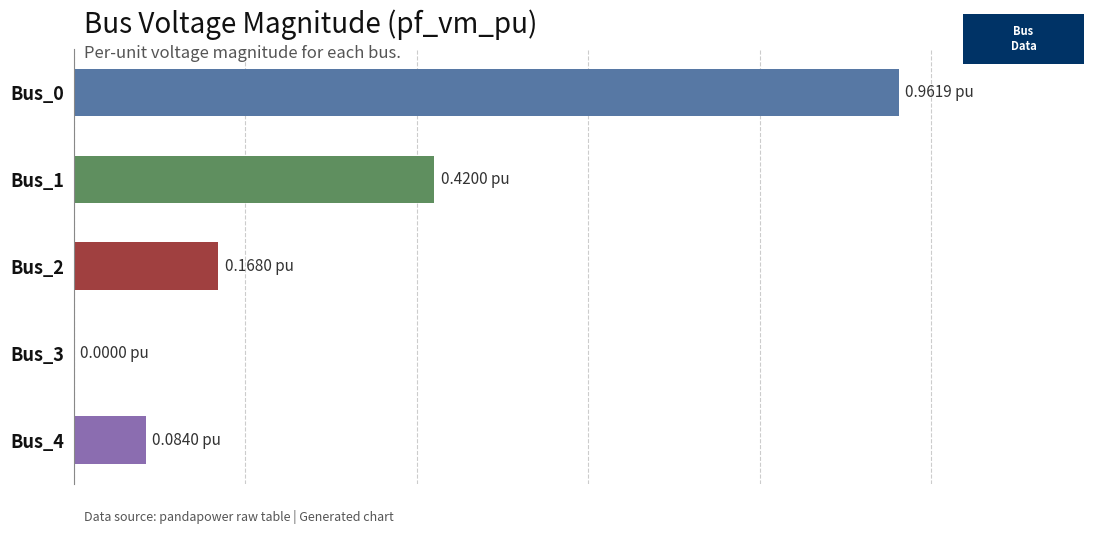

Which category has the lowest value across all series?

Bus_3